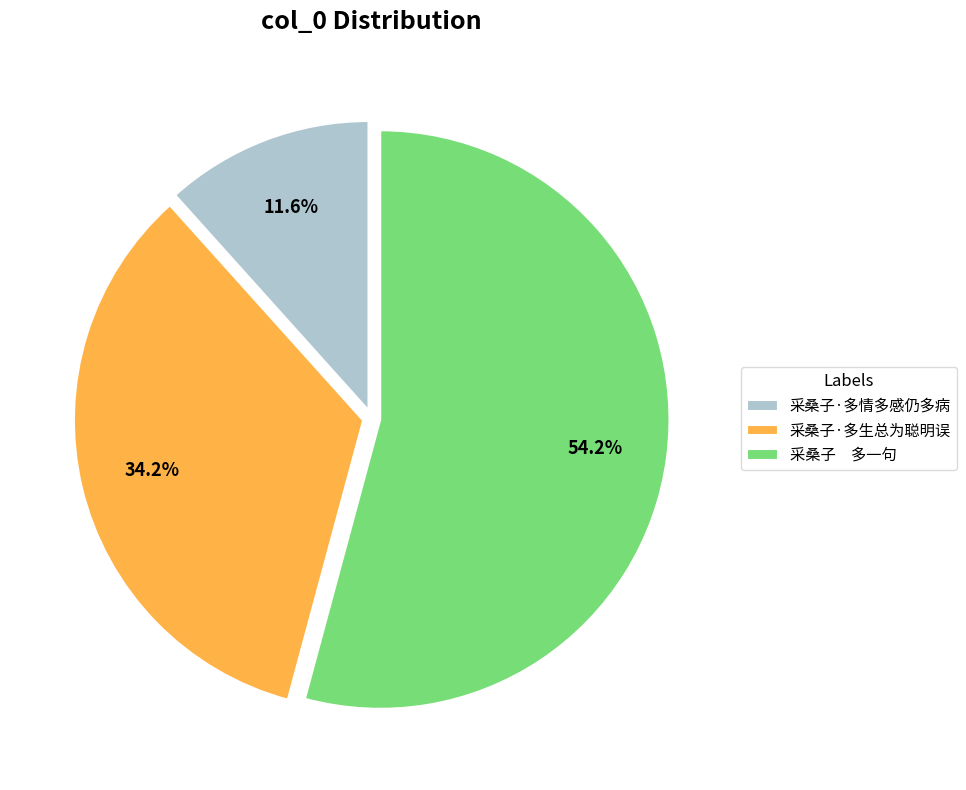

To the nearest percent, what is the average slice percentage?

33%